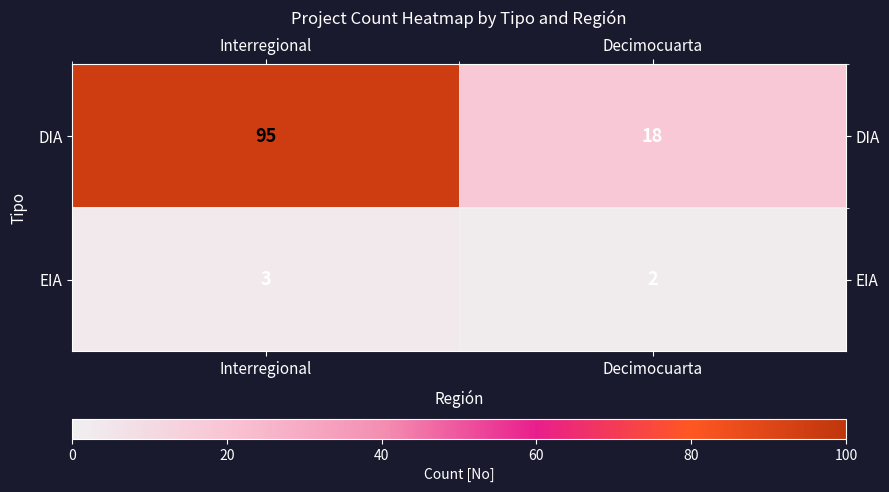

What is the maximum value shown in the chart?

95